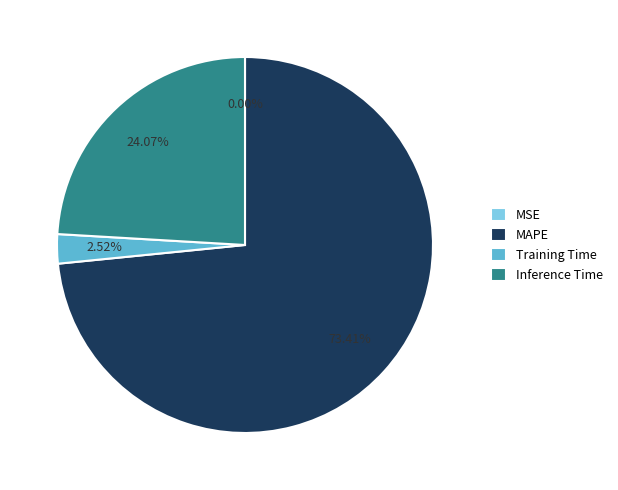

True or false: Inference Time accounts for 16% of the total.

False